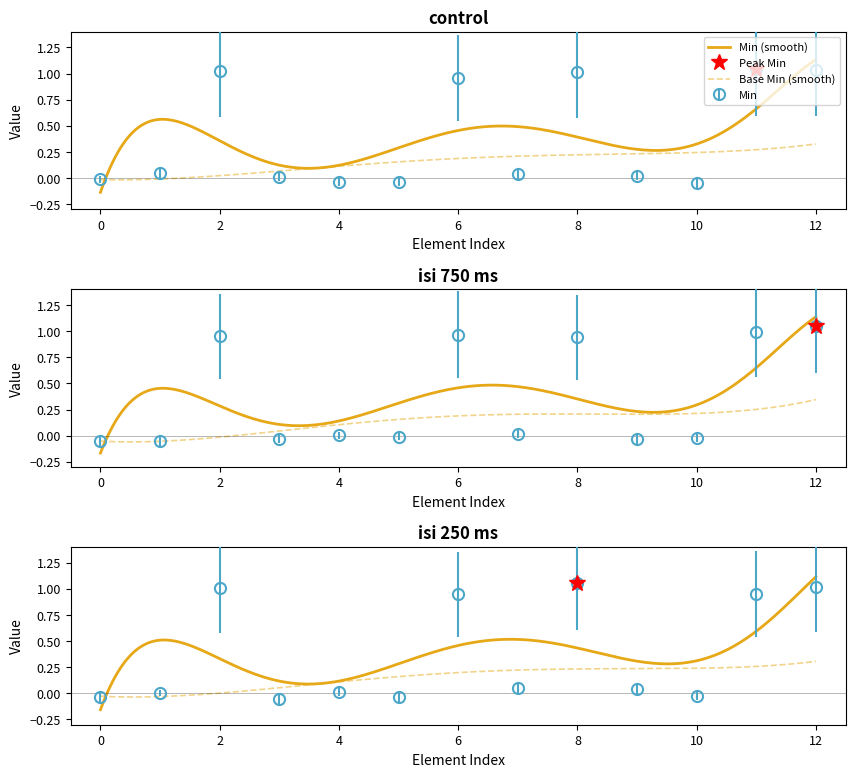

True or false: the data has more than 1 interior local peaks.

True